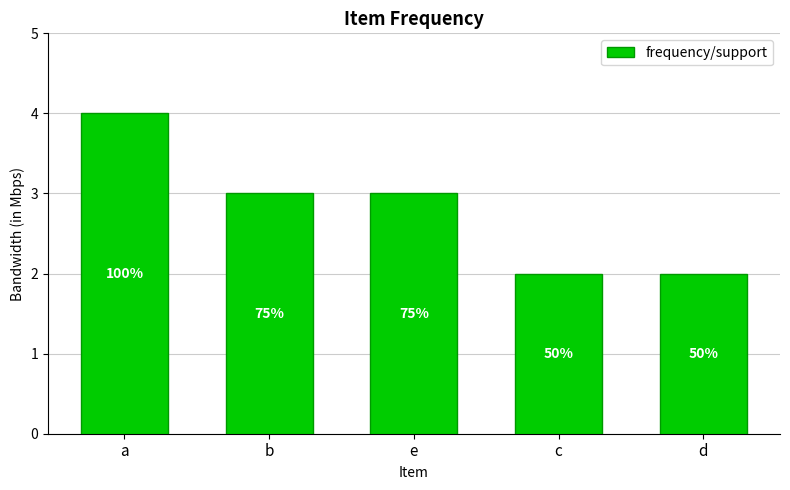

How many values are between 2 and 3?

4